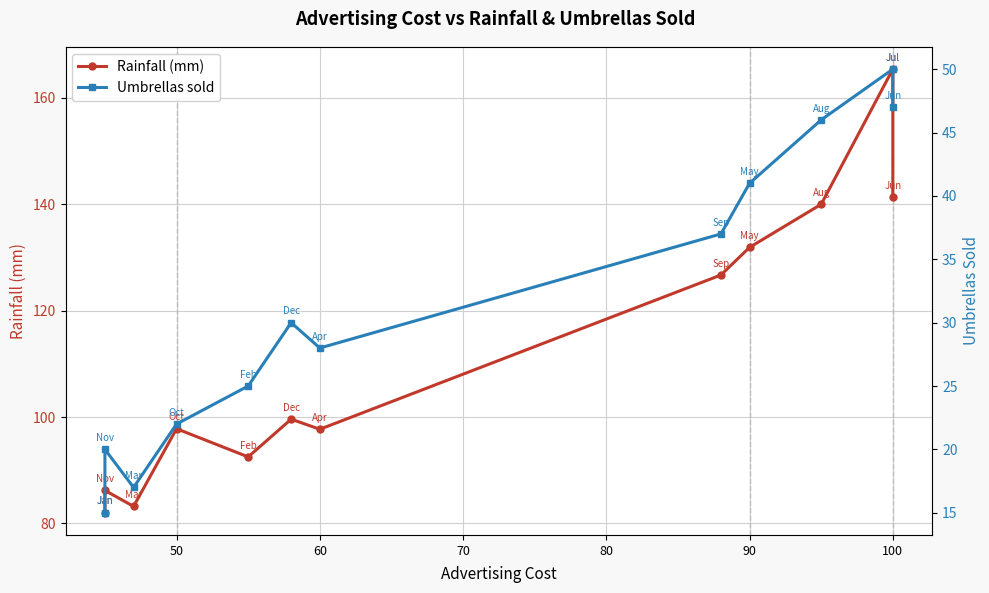

What is the difference between the maximum and minimum values in the Rainfall (mm) series?

83.4